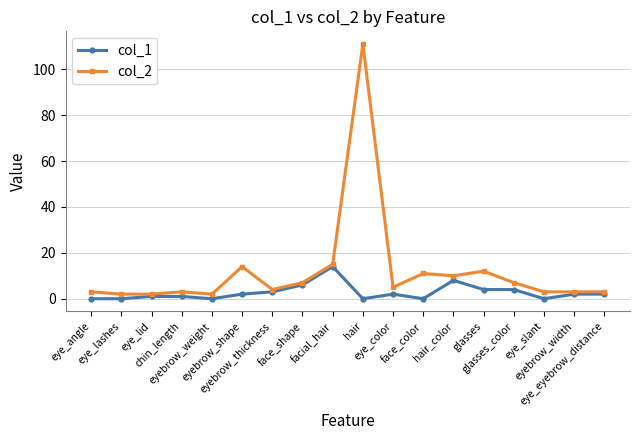

What is the highest value of the col_2 series?

111